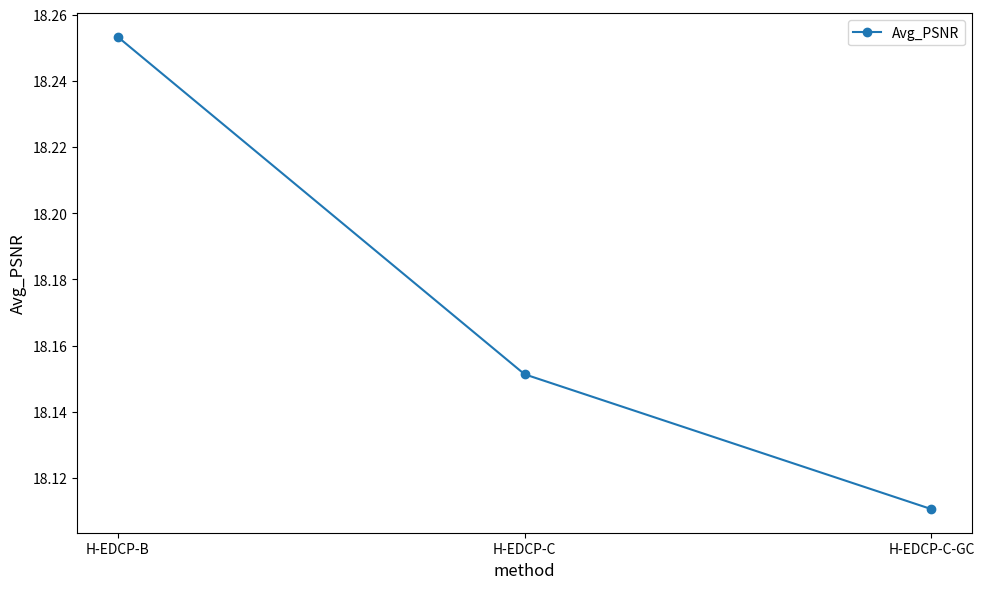

Count the values in the range 18 to 19.

3